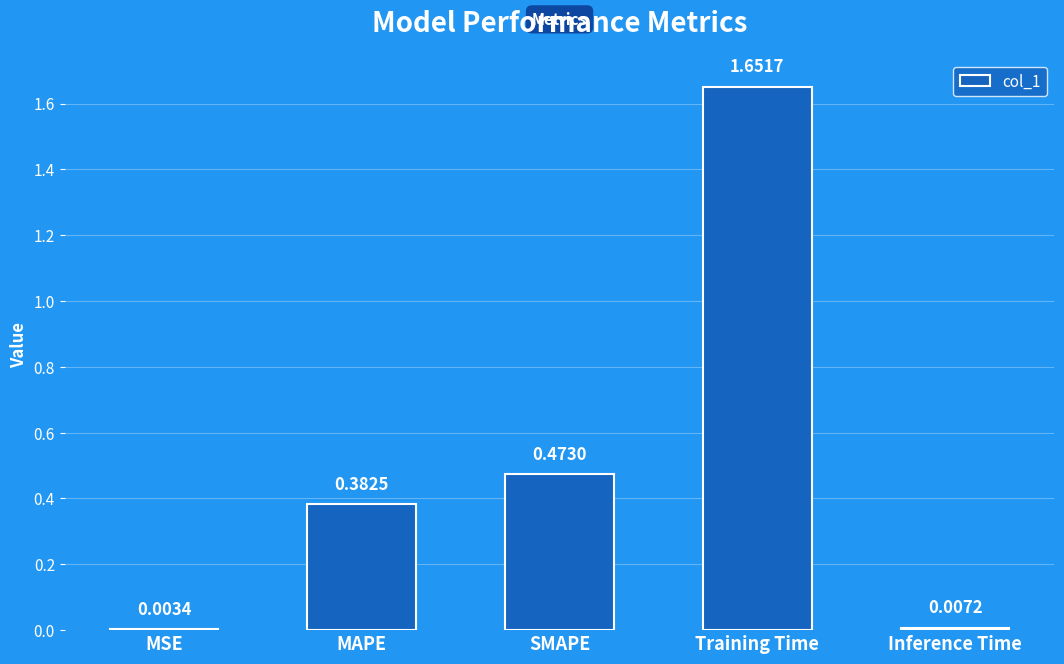

What is the sum of the values at SMAPE and Training Time?

2.1